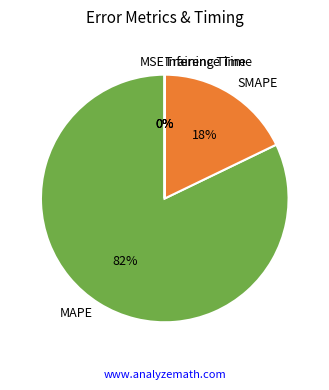

Is there a majority slice in this chart?

Yes